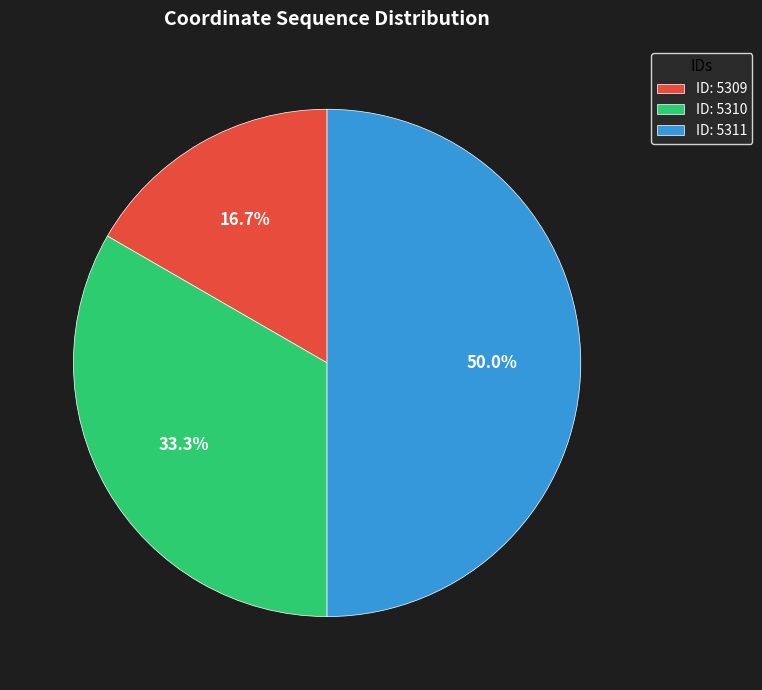

What is the largest slice in the pie chart?

ID: 5311